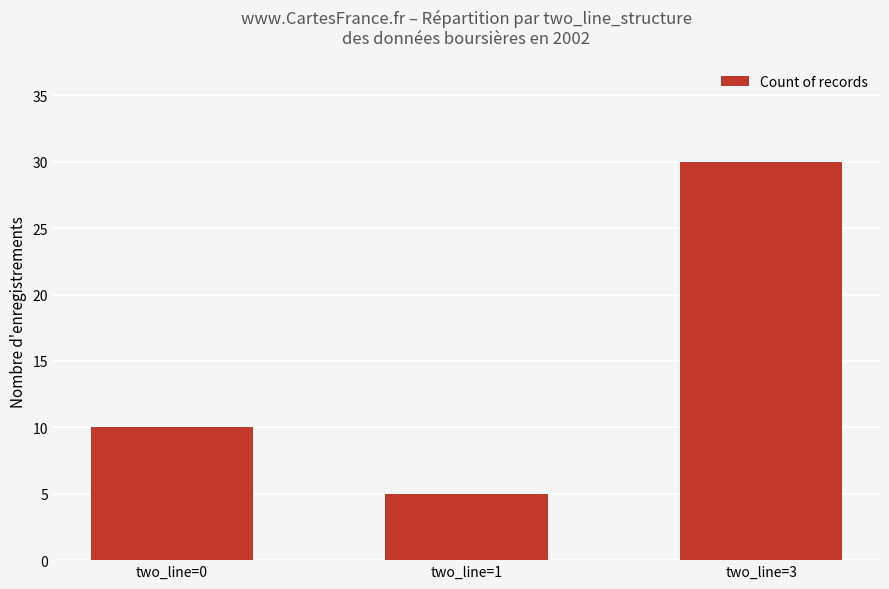

What is the difference between the maximum and minimum values?

25